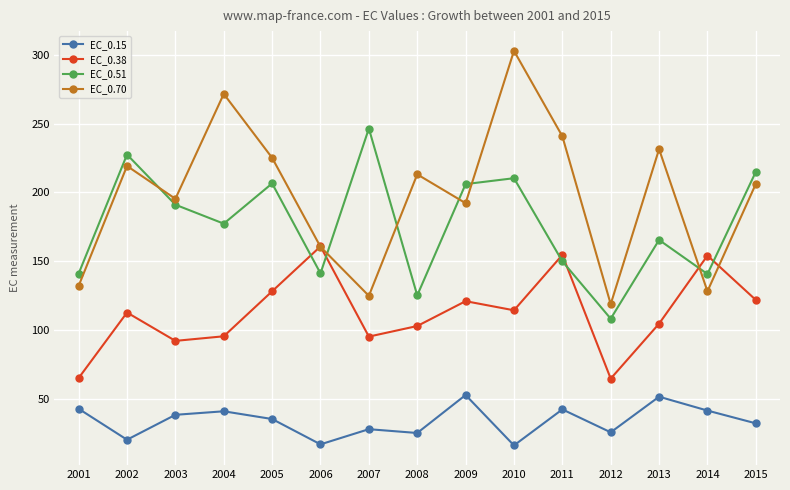

Which series has the widest spread of values?

EC_0.70